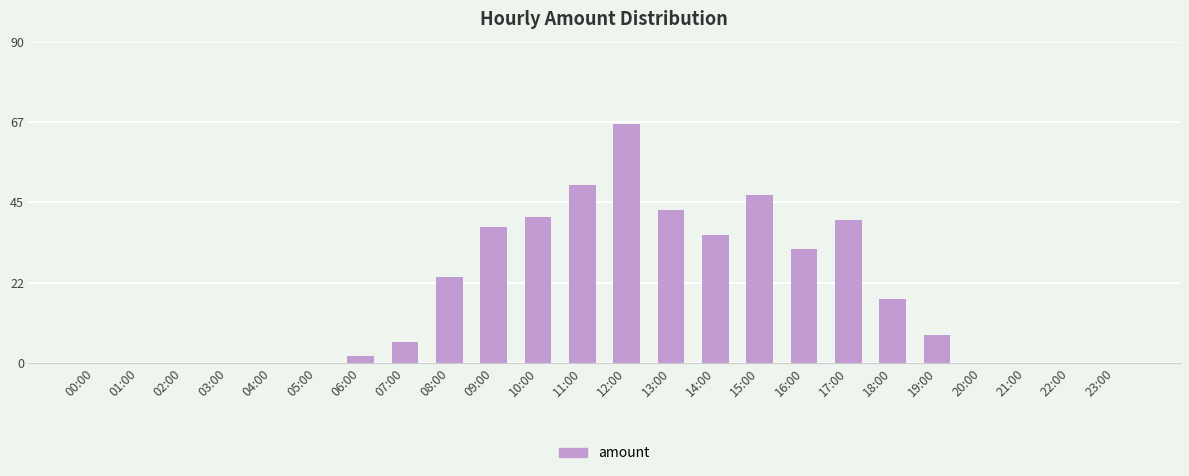

What is the sum of all values?

452